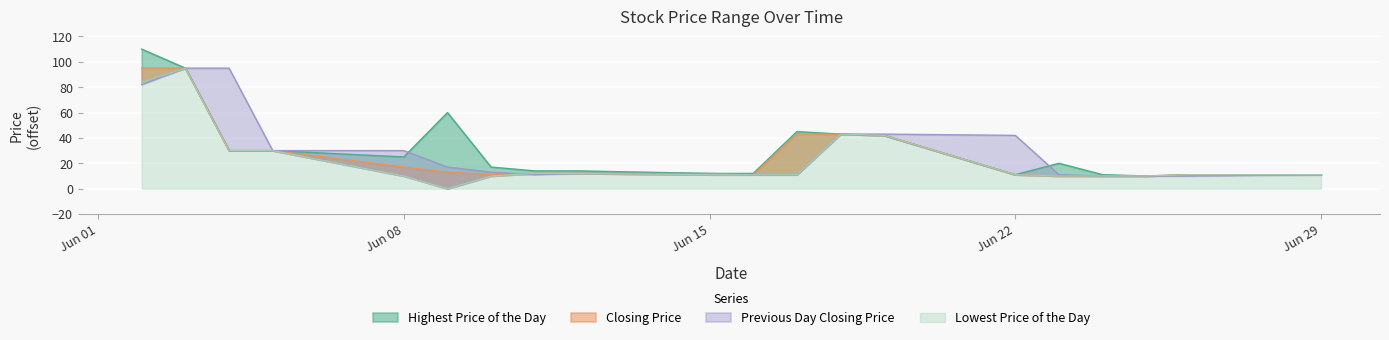

What is the total value across all series at 20150618?

172